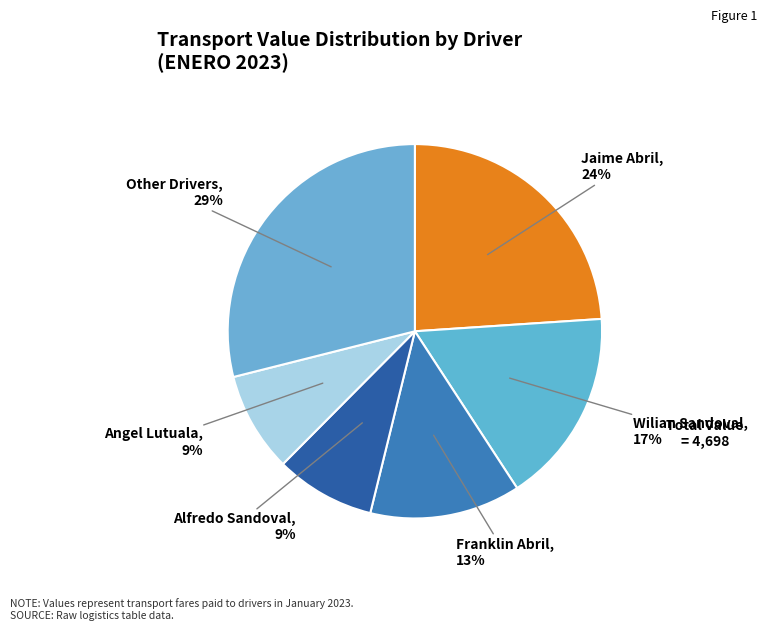

How many slices are in this pie chart?

6